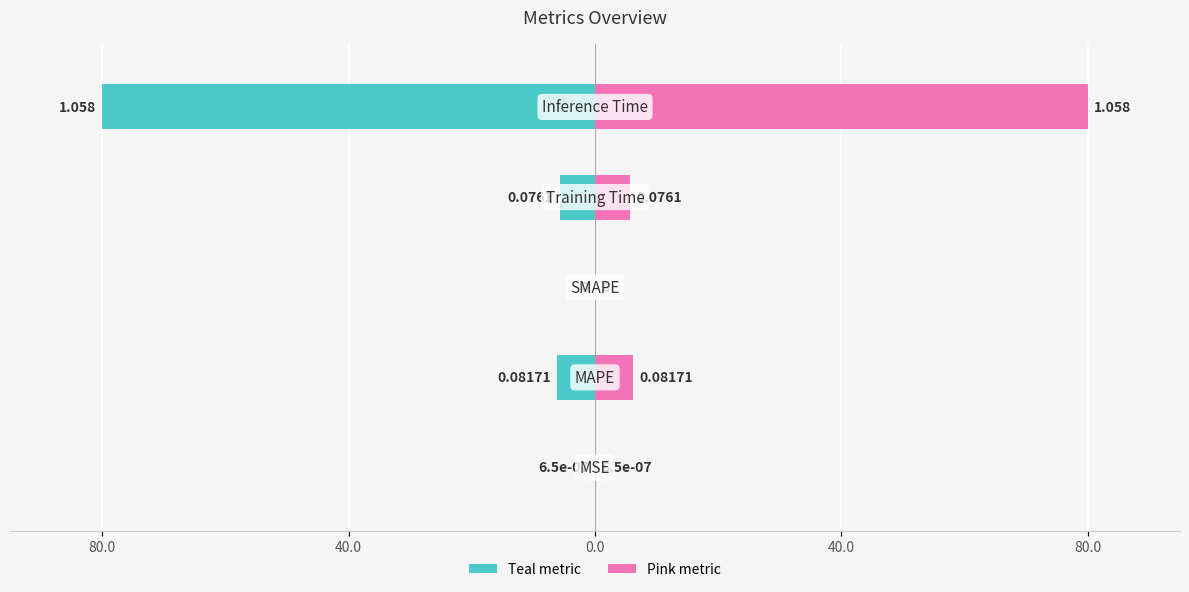

Which series has the largest range (max minus min)?

Left (teal)